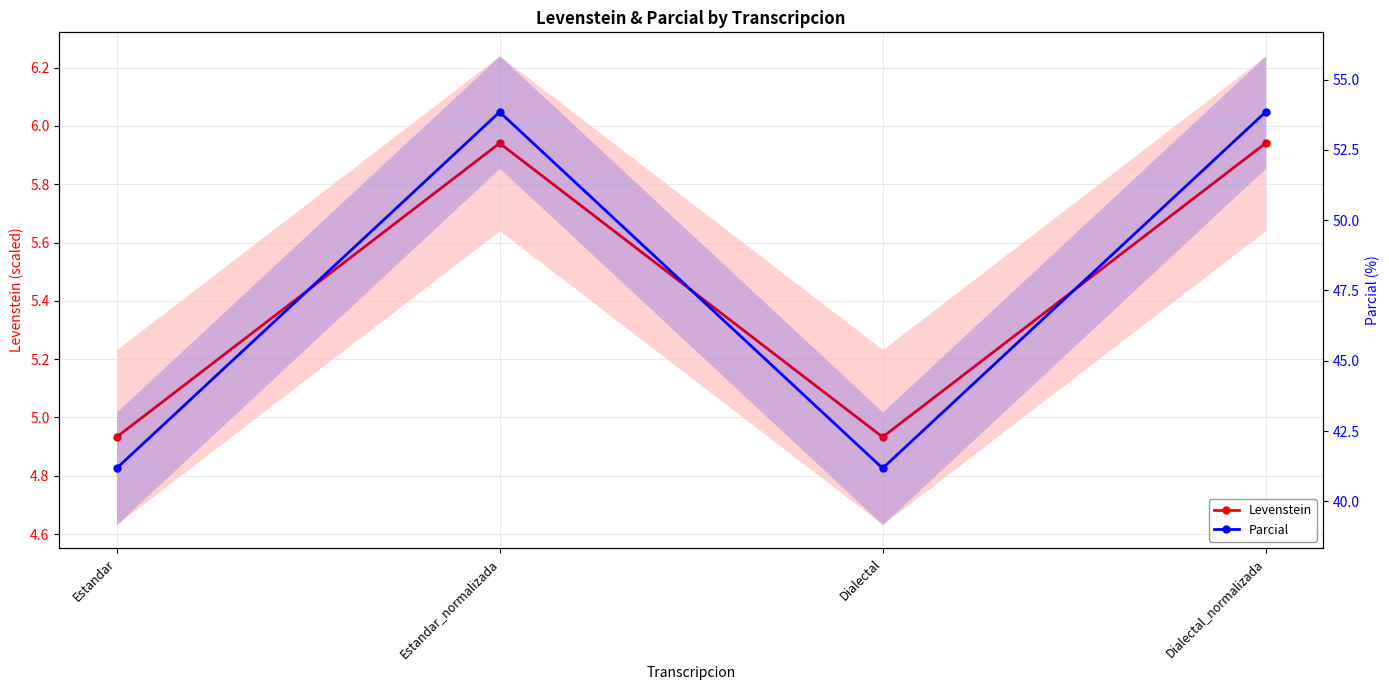

What is the label of the 1st point from the right?

Dialectal_normalizada